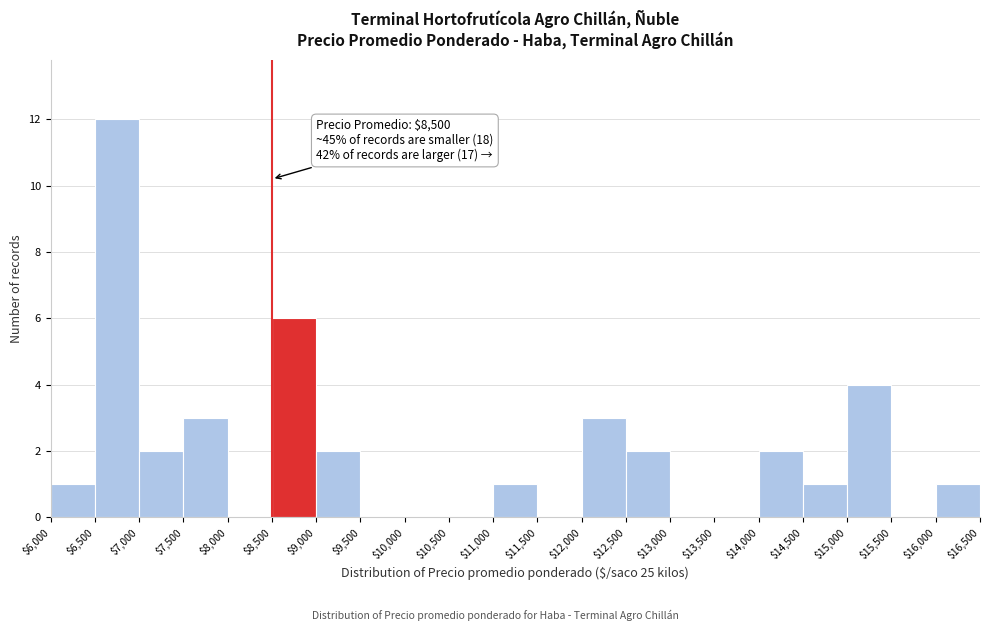

Over which range of the x-axis is the bar tallest?

$6,500 to $7,000